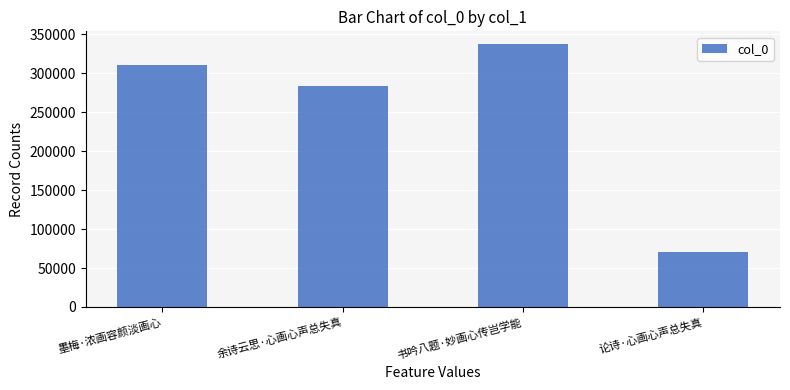

What is the label of the 1st bar from the right?

论诗·心画心声总失真